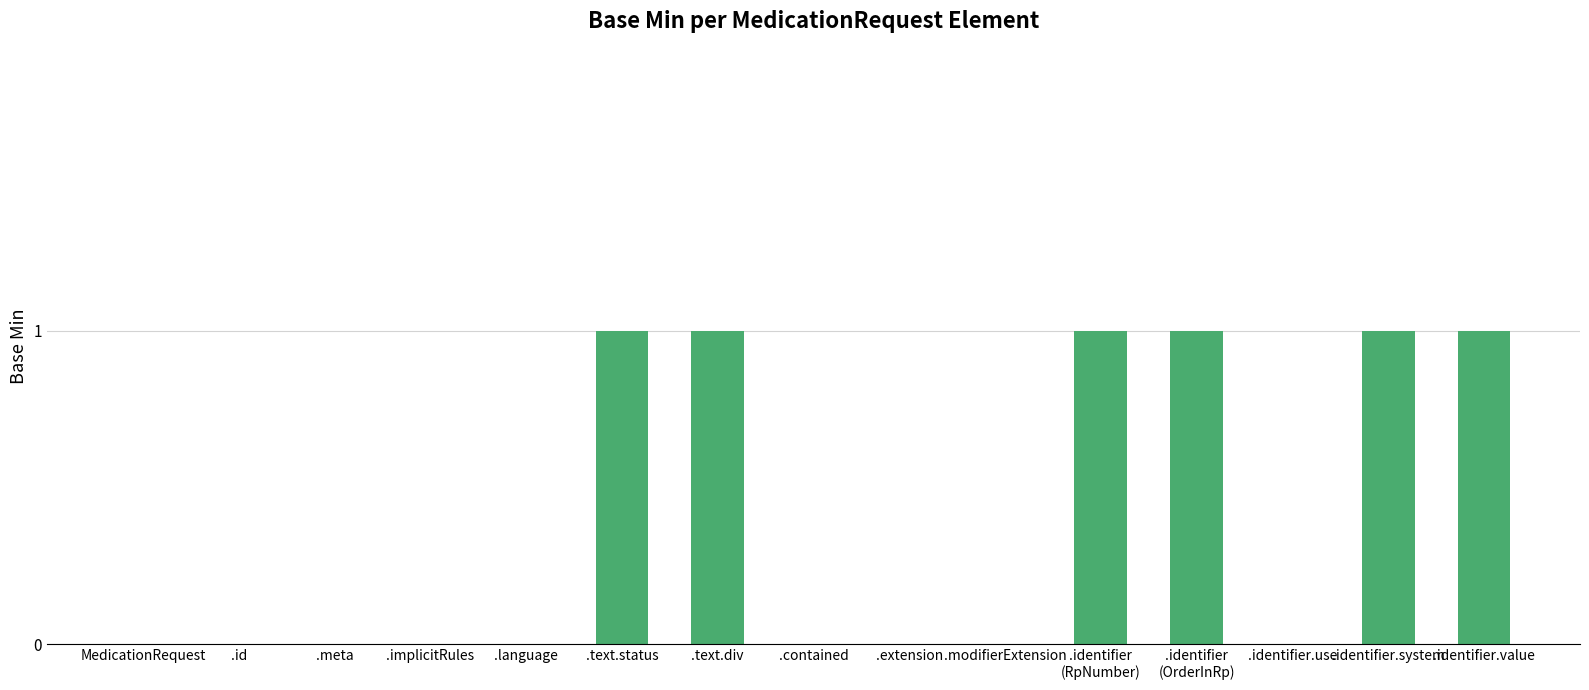

Which has a higher value, .meta or .text.div?

.text.div